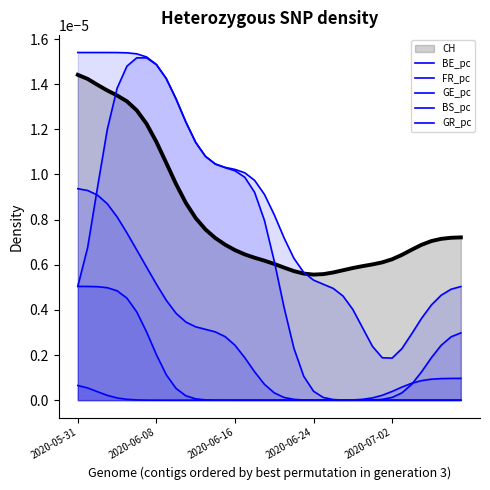

True or false: BE_pc has more than 1 interior local peaks.

False